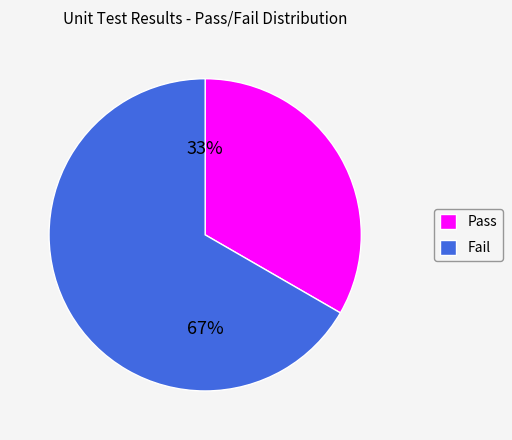

How many segments does this pie chart have?

2